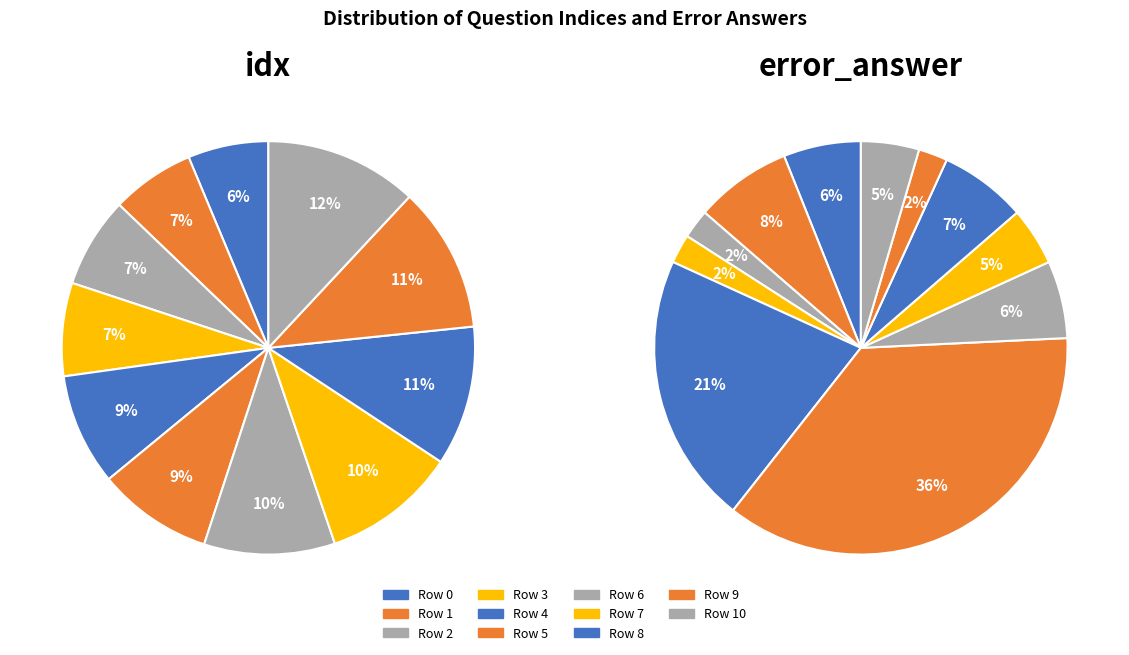

Is it true that Row 10 is 12% of the pie?

True